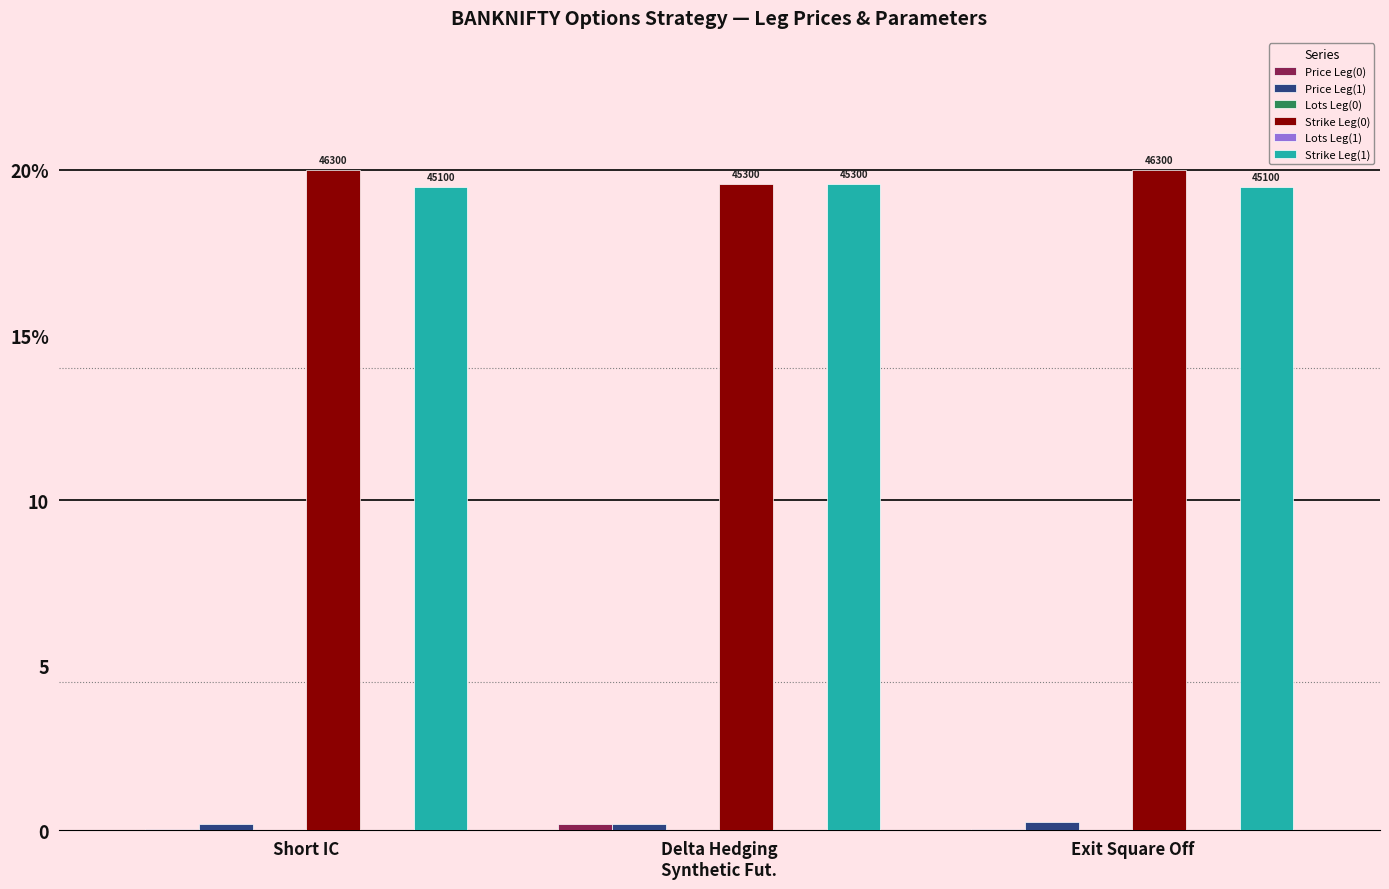

Is it true that Price Leg(1) equals 0.2 at Delta Hedging
Synthetic Fut.?

True